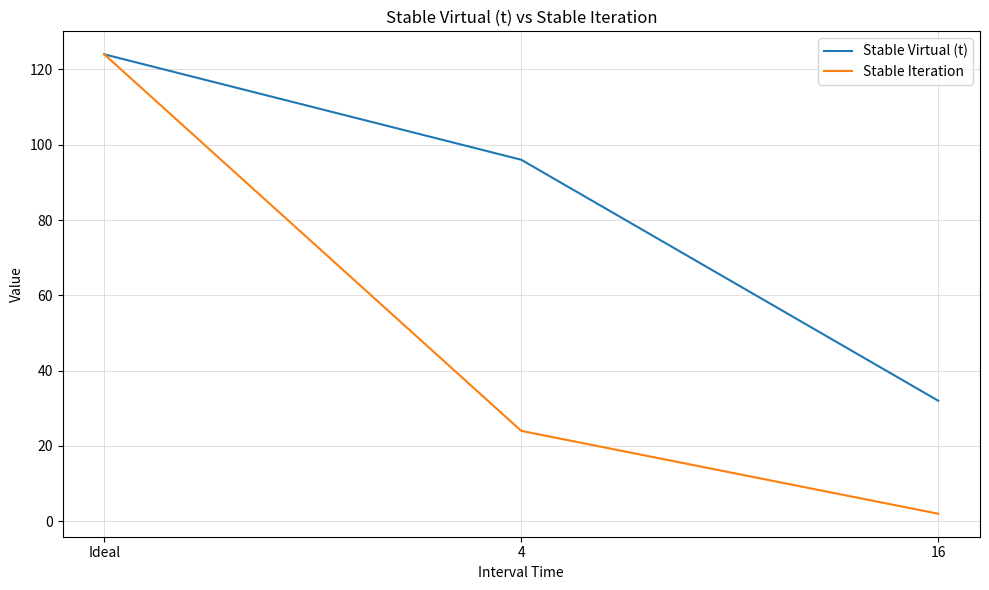

List the series in order of their overall mean, lowest first.

Stable Iteration, Stable Virtual (t)